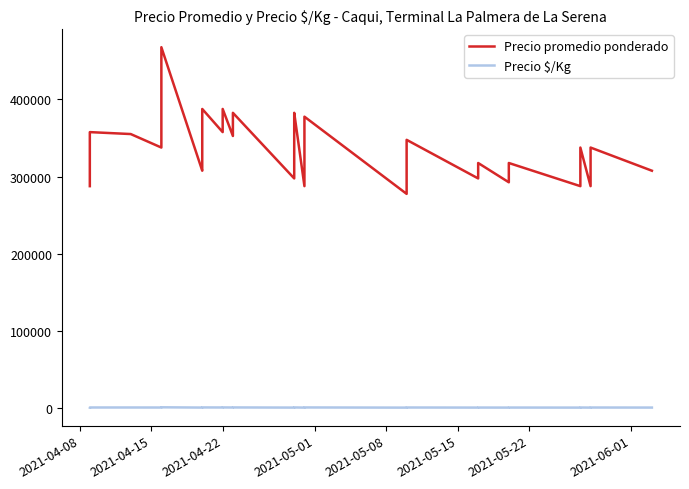

List the series in order of their peak value, highest first.

Precio promedio ponderado, Precio $/Kg